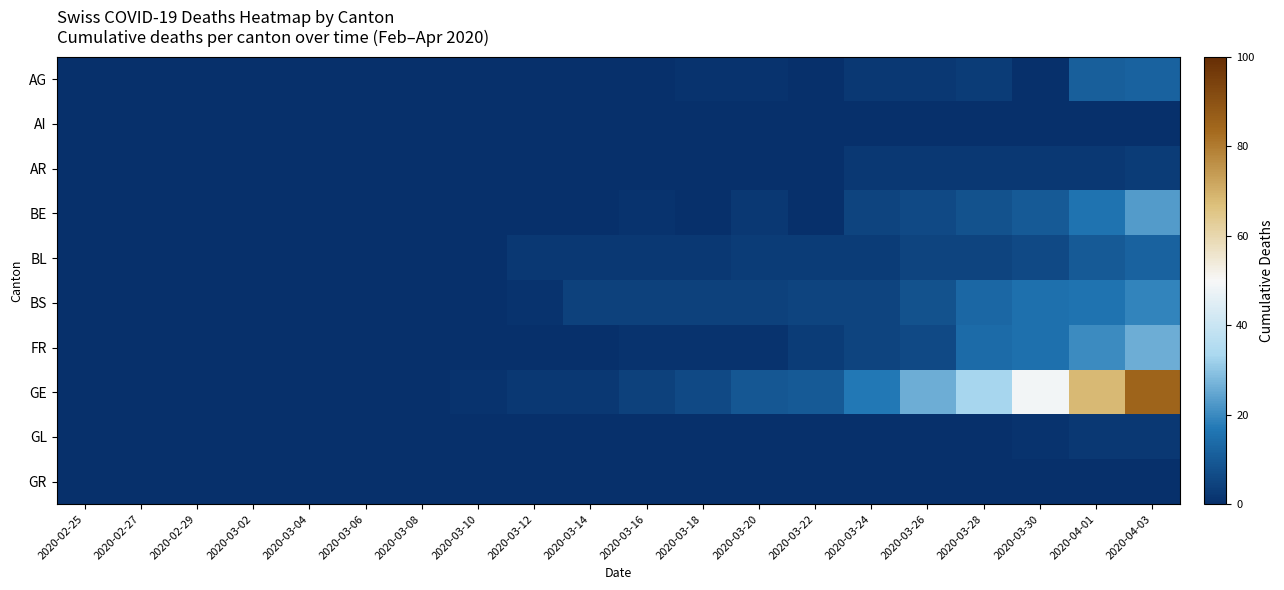

Reading left to right, extract all data points from this chart.

AG: 2020-02-25=0	2020-02-27=0	2020-02-29=0	2020-03-02=0	2020-03-04=0	2020-03-06=0	2020-03-08=0	2020-03-10=0	2020-03-12=0	2020-03-14=0	2020-03-16=0	2020-03-18=1	2020-03-20=1	2020-03-22=0	2020-03-24=2	2020-03-26=2	2020-03-28=3	2020-03-30=0	2020-04-01=11	2020-04-03=12
AI: 2020-02-25=0	2020-02-27=0	2020-02-29=0	2020-03-02=0	2020-03-04=0	2020-03-06=0	2020-03-08=0	2020-03-10=0	2020-03-12=0	2020-03-14=0	2020-03-16=0	2020-03-18=0	2020-03-20=0	2020-03-22=0	2020-03-24=0	2020-03-26=0	2020-03-28=0	2020-03-30=0	2020-04-01=0	2020-04-03=0
AR: 2020-02-25=0	2020-02-27=0	2020-02-29=0	2020-03-02=0	2020-03-04=0	2020-03-06=0	2020-03-08=0	2020-03-10=0	2020-03-12=0	2020-03-14=0	2020-03-16=0	2020-03-18=0	2020-03-20=0	2020-03-22=0	2020-03-24=2	2020-03-26=2	2020-03-28=2	2020-03-30=2	2020-04-01=2	2020-04-03=3
BE: 2020-02-25=0	2020-02-27=0	2020-02-29=0	2020-03-02=0	2020-03-04=0	2020-03-06=0	2020-03-08=0	2020-03-10=0	2020-03-12=0	2020-03-14=0	2020-03-16=1	2020-03-18=0	2020-03-20=2	2020-03-22=0	2020-03-24=5	2020-03-26=6	2020-03-28=8	2020-03-30=10	2020-04-01=16	2020-04-03=23
BL: 2020-02-25=0	2020-02-27=0	2020-02-29=0	2020-03-02=0	2020-03-04=0	2020-03-06=0	2020-03-08=0	2020-03-10=0	2020-03-12=2	2020-03-14=2	2020-03-16=2	2020-03-18=2	2020-03-20=3	2020-03-22=3	2020-03-24=3	2020-03-26=5	2020-03-28=5	2020-03-30=6	2020-04-01=10	2020-04-03=12
BS: 2020-02-25=0	2020-02-27=0	2020-02-29=0	2020-03-02=0	2020-03-04=0	2020-03-06=0	2020-03-08=0	2020-03-10=0	2020-03-12=1	2020-03-14=4	2020-03-16=4	2020-03-18=4	2020-03-20=4	2020-03-22=5	2020-03-24=5	2020-03-26=8	2020-03-28=13	2020-03-30=15	2020-04-01=16	2020-04-03=19
FR: 2020-02-25=0	2020-02-27=0	2020-02-29=0	2020-03-02=0	2020-03-04=0	2020-03-06=0	2020-03-08=0	2020-03-10=0	2020-03-12=0	2020-03-14=0	2020-03-16=1	2020-03-18=1	2020-03-20=1	2020-03-22=3	2020-03-24=5	2020-03-26=6	2020-03-28=14	2020-03-30=15	2020-04-01=20	2020-04-03=26
GE: 2020-02-25=0	2020-02-27=0	2020-02-29=0	2020-03-02=0	2020-03-04=0	2020-03-06=0	2020-03-08=0	2020-03-10=1	2020-03-12=2	2020-03-14=2	2020-03-16=4	2020-03-18=6	2020-03-20=9	2020-03-22=10	2020-03-24=17	2020-03-26=26	2020-03-28=33	2020-03-30=49	2020-04-01=68	2020-04-03=85
GL: 2020-02-25=0	2020-02-27=0	2020-02-29=0	2020-03-02=0	2020-03-04=0	2020-03-06=0	2020-03-08=0	2020-03-10=0	2020-03-12=0	2020-03-14=0	2020-03-16=0	2020-03-18=0	2020-03-20=0	2020-03-22=0	2020-03-24=0	2020-03-26=0	2020-03-28=0	2020-03-30=1	2020-04-01=2	2020-04-03=2
GR: 2020-02-25=0	2020-02-27=0	2020-02-29=0	2020-03-02=0	2020-03-04=0	2020-03-06=0	2020-03-08=0	2020-03-10=0	2020-03-12=0	2020-03-14=0	2020-03-16=0	2020-03-18=0	2020-03-20=0	2020-03-22=0	2020-03-24=0	2020-03-26=0	2020-03-28=0	2020-03-30=0	2020-04-01=0	2020-04-03=0